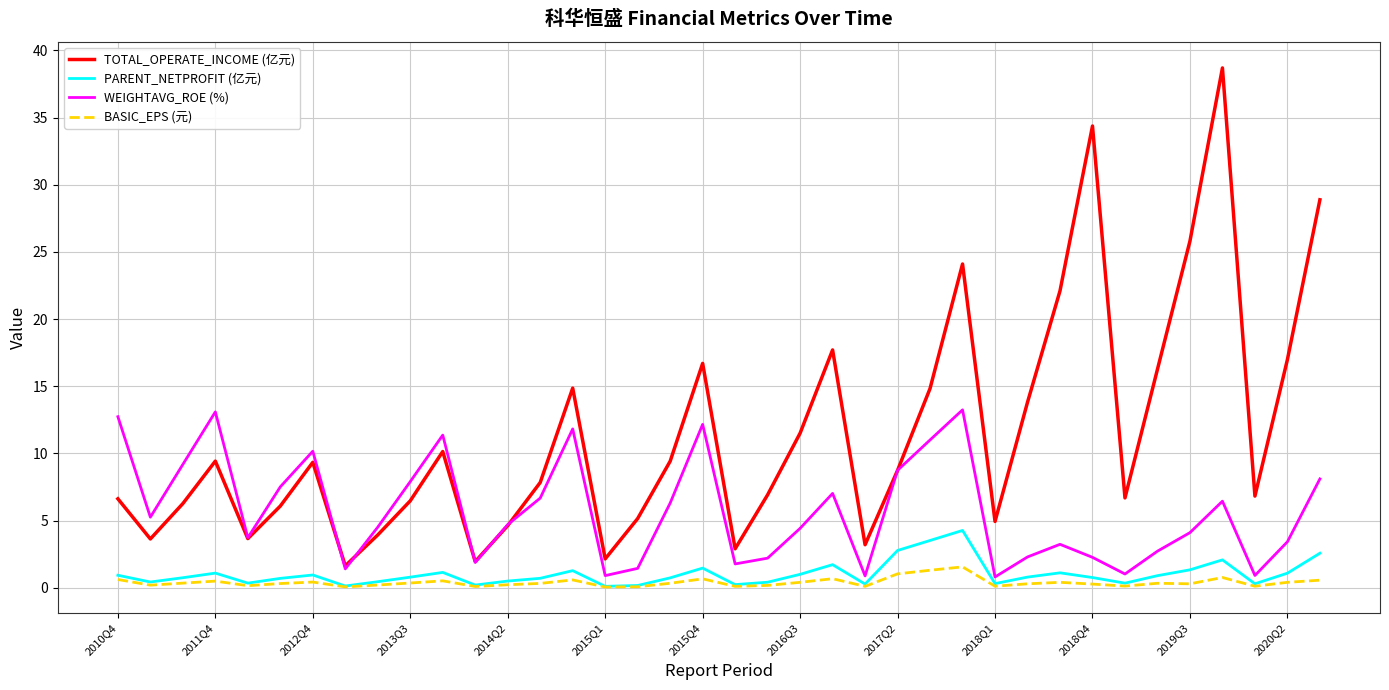

True or false: WEIGHTAVG_ROE (%) and BASIC_EPS (元) cross at least once.

False